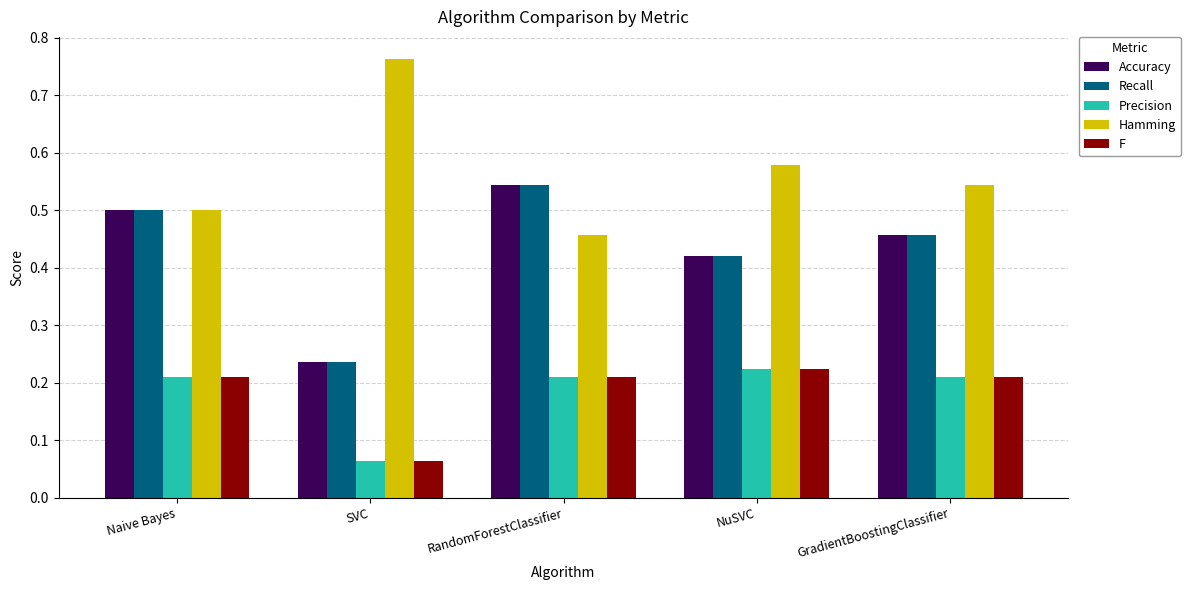

What is the total value across all series at SVC?

1.4